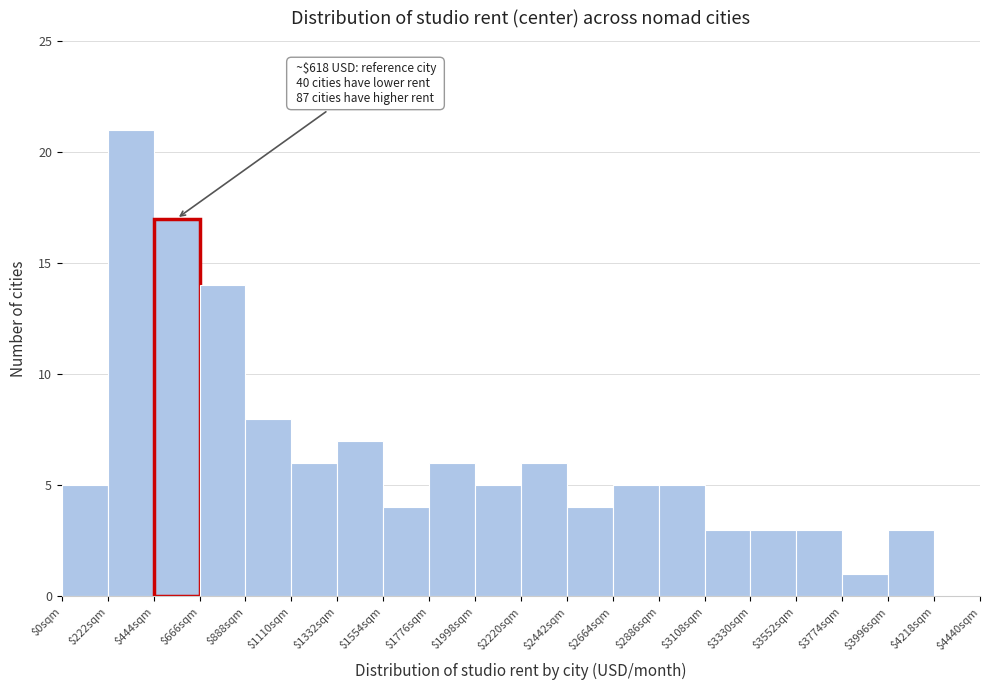

Which range on the x-axis has the tallest bar?

200 to 450